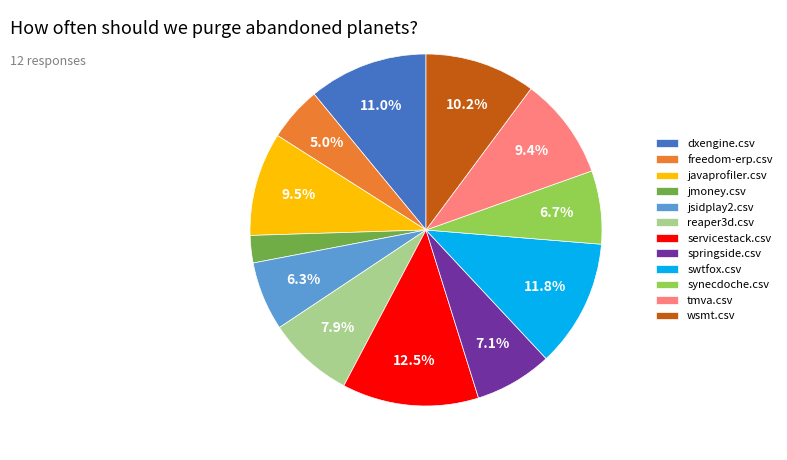

Which has a higher value, synecdoche.csv or tmva.csv?

tmva.csv